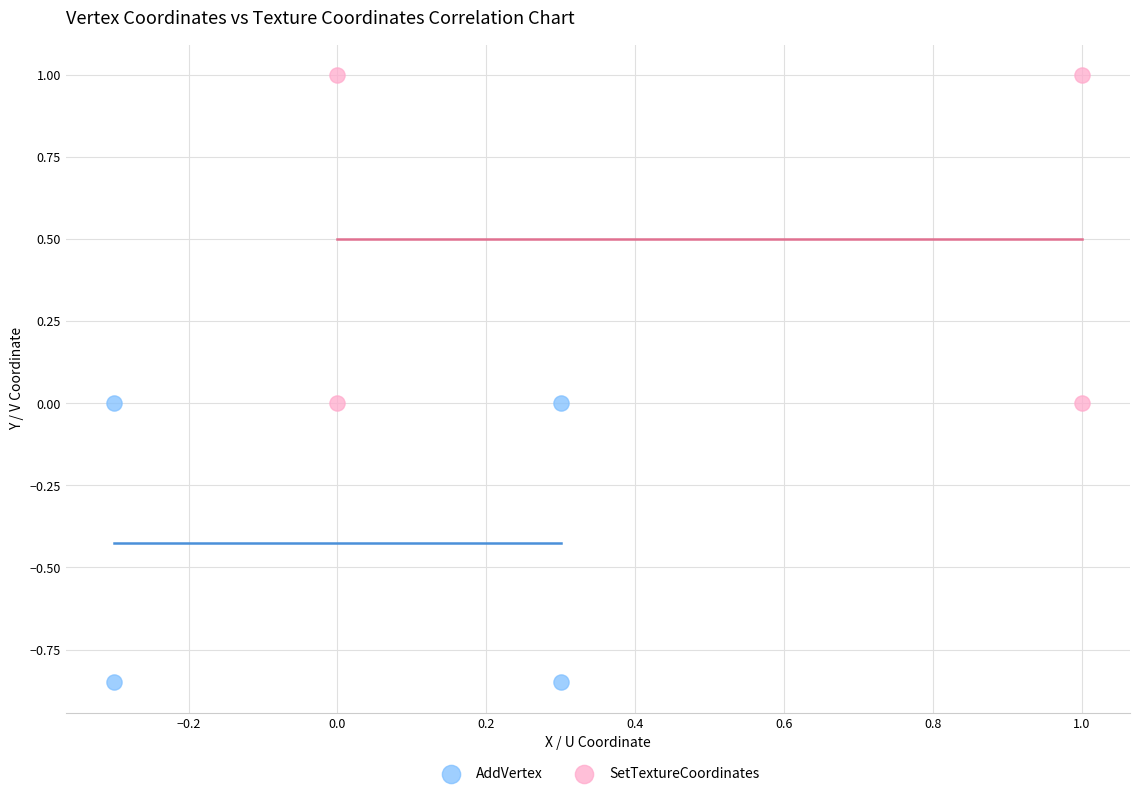

Which series has the widest spread of Y values?

SetTextureCoordinates